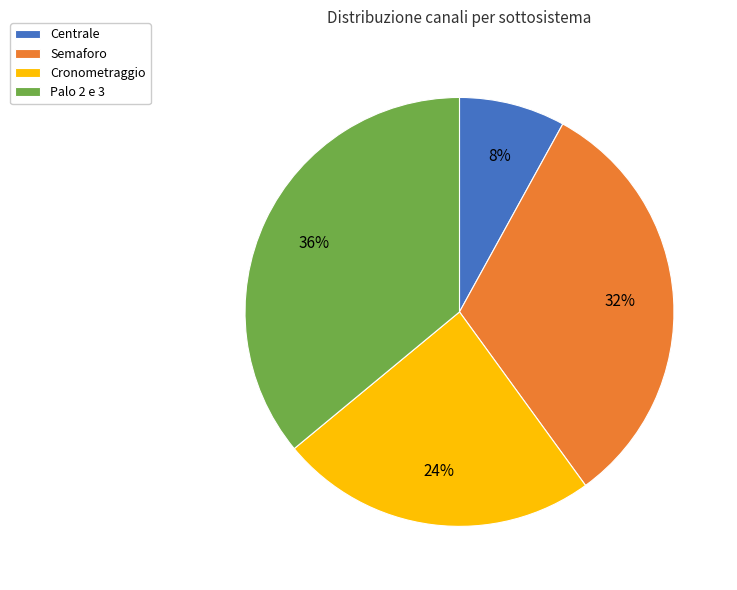

Which slice is the largest?

Palo 2 e 3